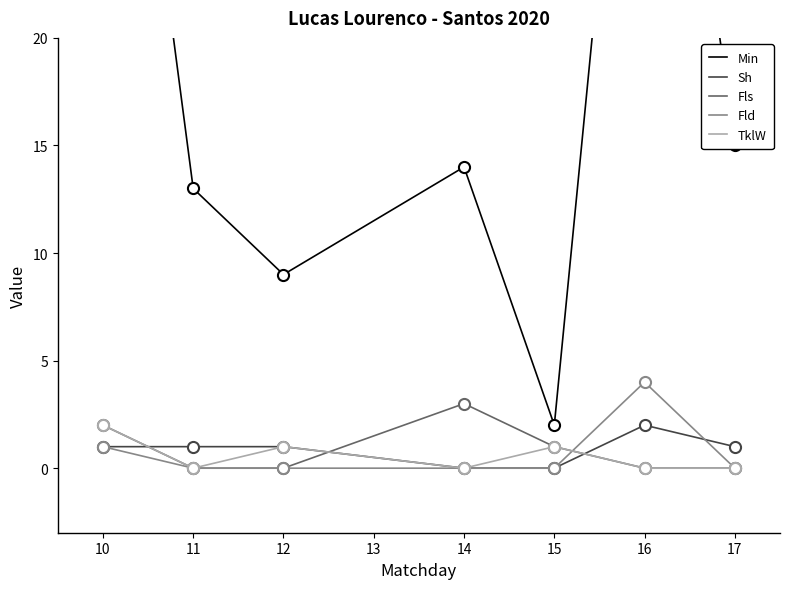

Which series has the largest total across all categories?

Min